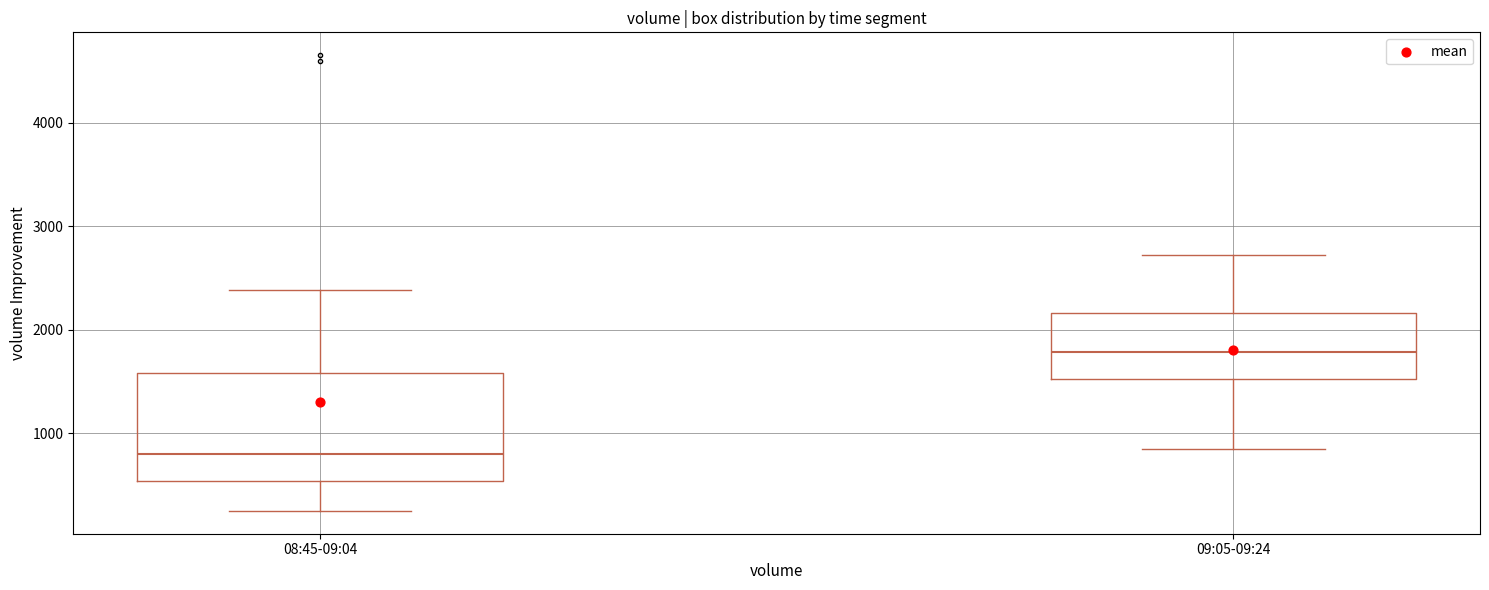

Which box is the tallest, from its lower edge to its upper edge?

08:45-09:04